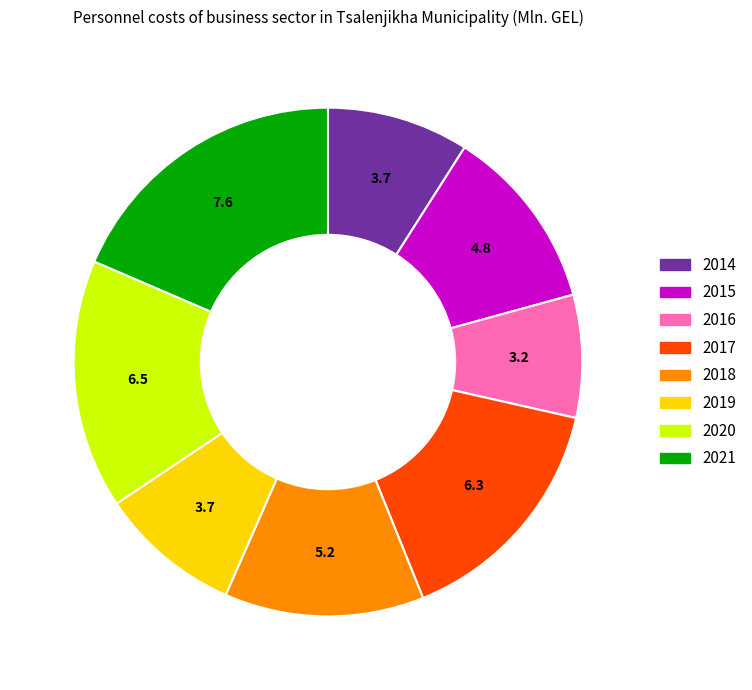

True or false: 2014 accounts for 3% of the total.

False